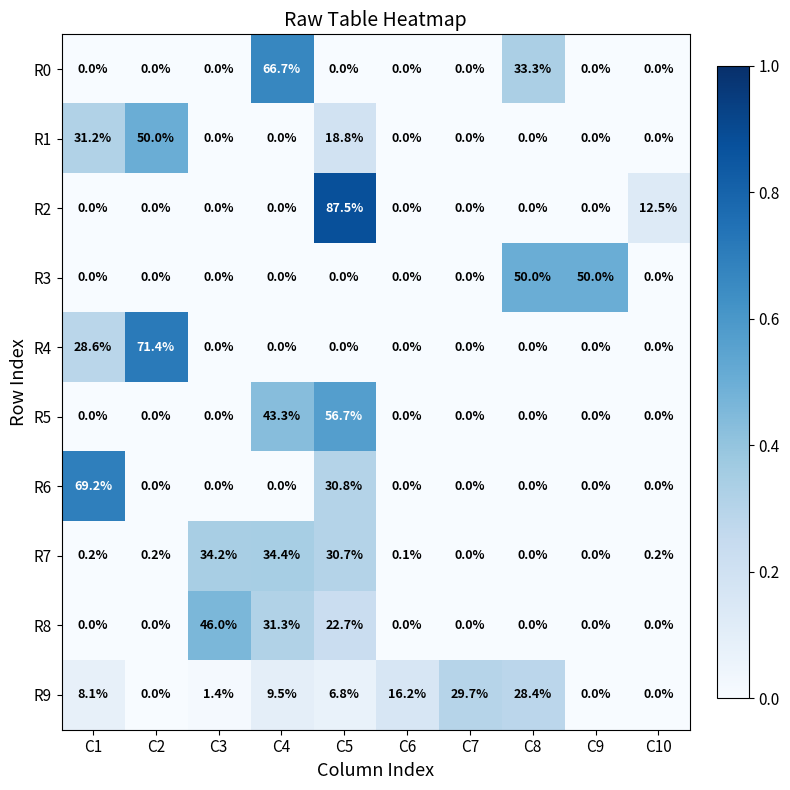

Between C3 and C8, which series saw the biggest shift?

R3